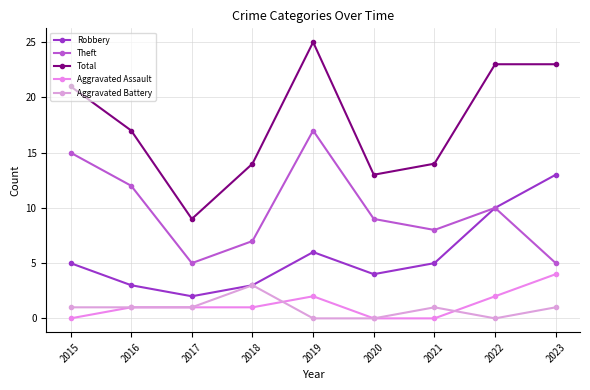

What are all the series names shown in the legend?

Robbery, Theft, Total, Aggravated Assault, Aggravated Battery